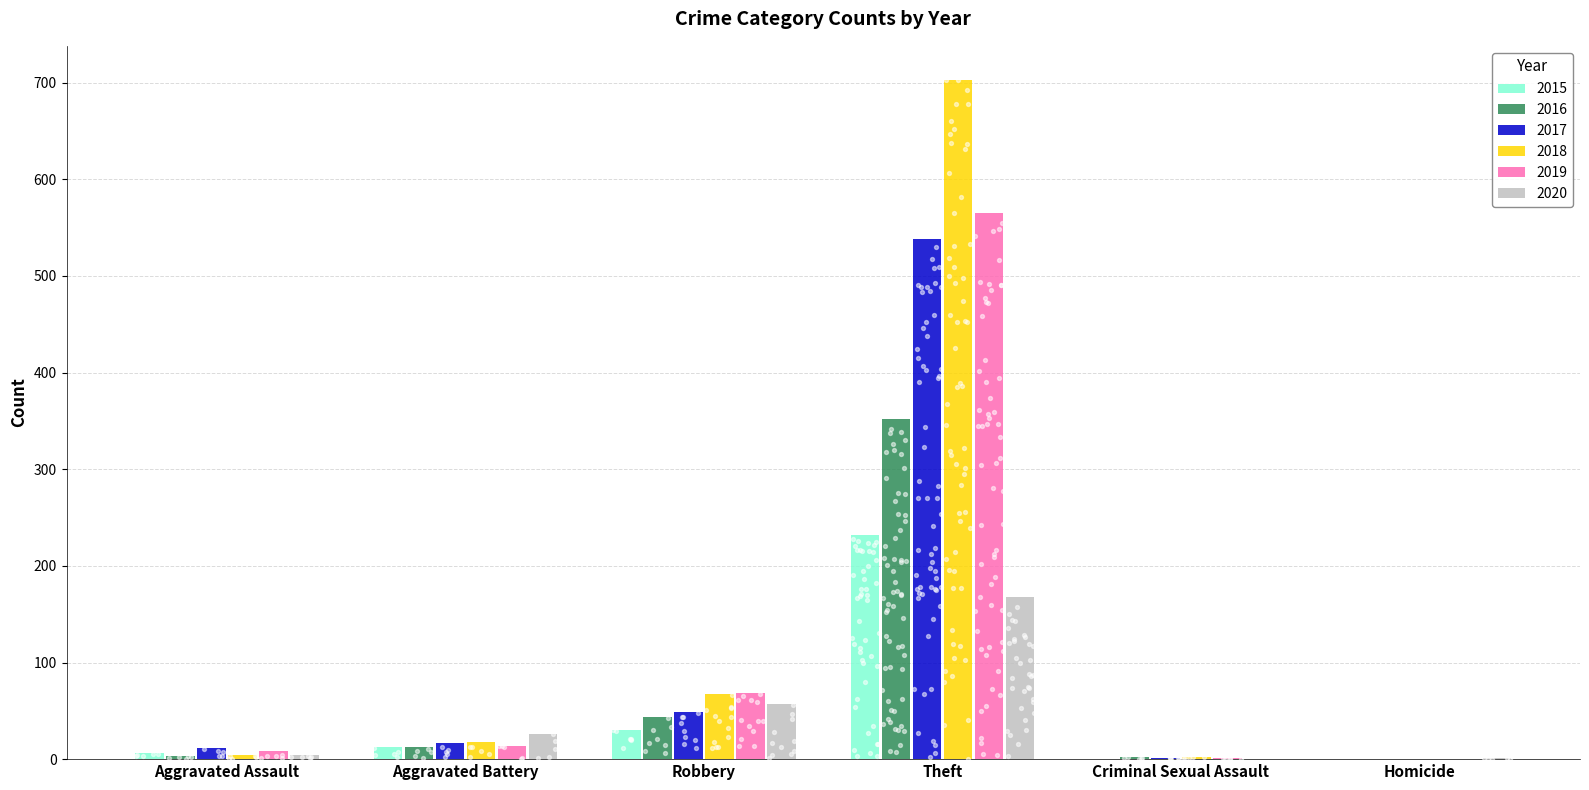

Which series has the largest total across all categories?

2018